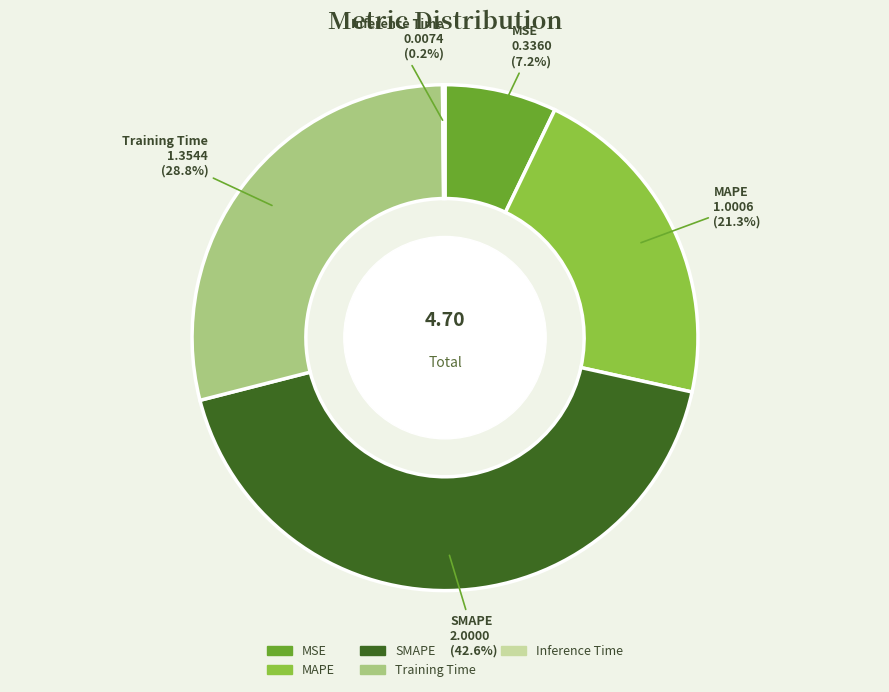

How much of the chart is everything except SMAPE?

57.4%